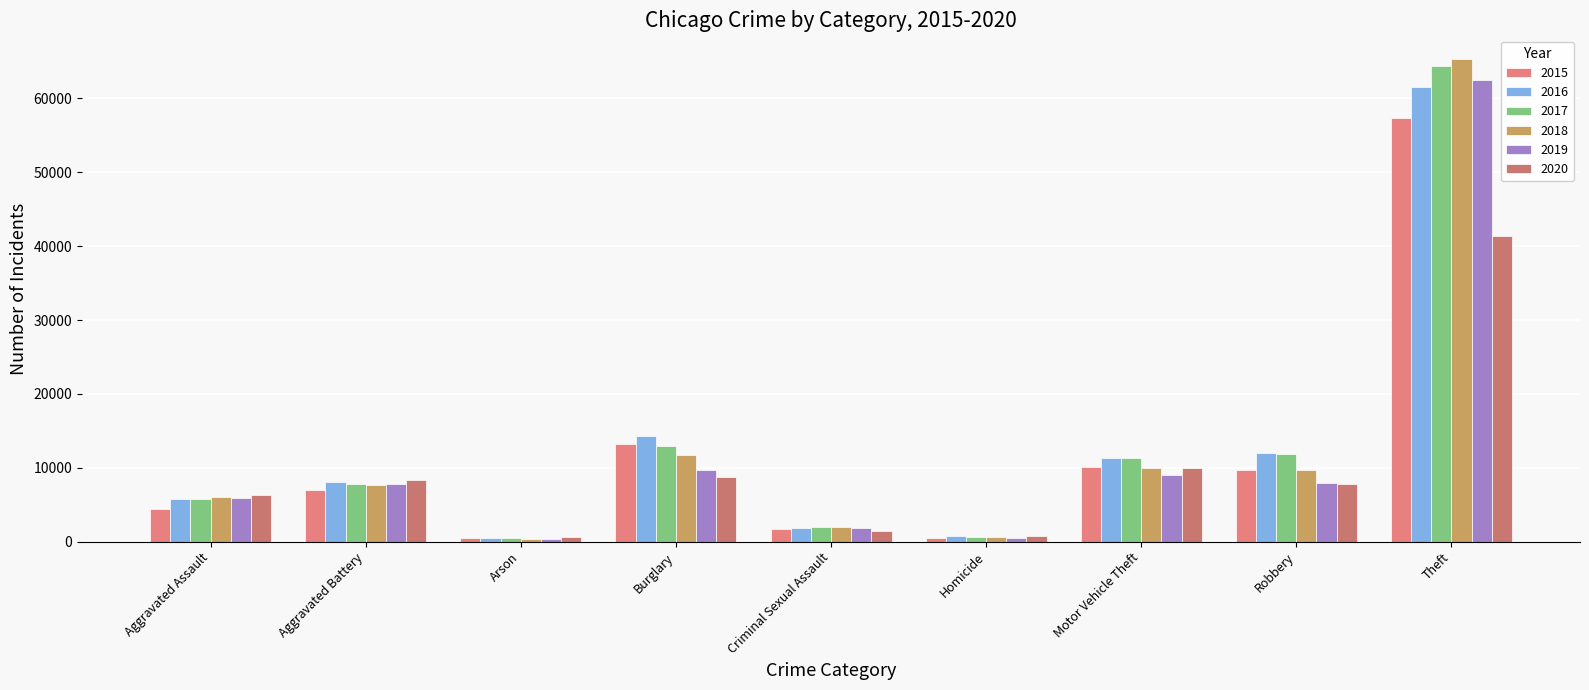

Are the bars horizontal?

No